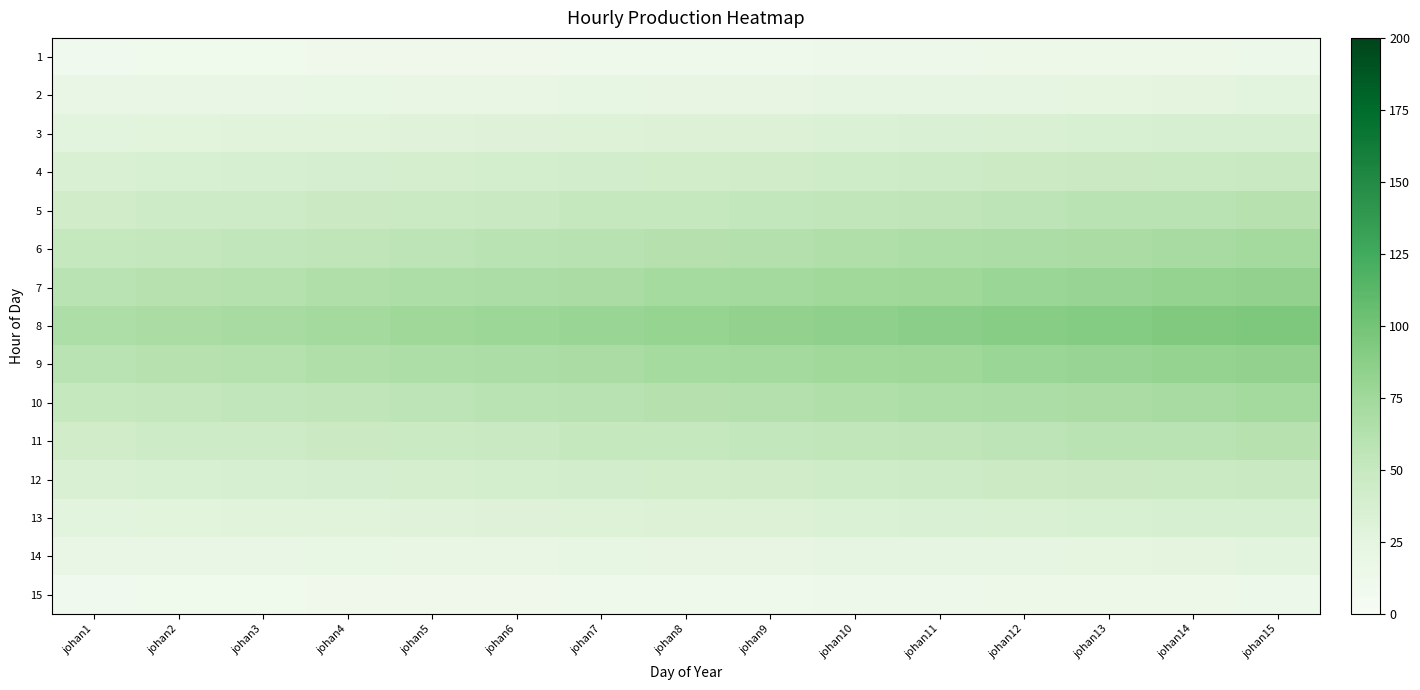

Reading left to right, list all the values displayed in this chart.

1: johan1=10.1	johan2=10.4	johan3=10.7	johan4=11.0	johan5=11.3	johan6=11.6	johan7=11.9	johan8=12.2	johan9=12.5	johan10=12.8	johan11=13.1	johan12=13.4	johan13=13.7	johan14=14.0	johan15=14.3
2: johan1=18.2	johan2=18.7	johan3=19.3	johan4=19.8	johan5=20.4	johan6=20.9	johan7=21.4	johan8=22.0	johan9=22.5	johan10=23.1	johan11=23.6	johan12=24.2	johan13=24.7	johan14=25.2	johan15=25.8
3: johan1=26.3	johan2=27.1	johan3=27.9	johan4=28.7	johan5=29.5	johan6=30.3	johan7=31.0	johan8=31.8	johan9=32.6	johan10=33.4	johan11=34.2	johan12=35.0	johan13=35.8	johan14=36.5	johan15=37.3
4: johan1=34.5	johan2=35.5	johan3=36.5	johan4=37.5	johan5=38.6	johan6=39.6	johan7=40.6	johan8=41.7	johan9=42.7	johan10=43.7	johan11=44.7	johan12=45.8	johan13=46.8	johan14=47.8	johan15=48.9
5: johan1=42.6	johan2=43.9	johan3=45.1	johan4=46.4	johan5=47.7	johan6=48.9	johan7=50.2	johan8=51.5	johan9=52.8	johan10=54.0	johan11=55.3	johan12=56.6	johan13=57.8	johan14=59.1	johan15=60.4
6: johan1=50.7	johan2=52.2	johan3=53.8	johan4=55.3	johan5=56.8	johan6=58.3	johan7=59.8	johan8=61.3	johan9=62.8	johan10=64.4	johan11=65.9	johan12=67.4	johan13=68.9	johan14=70.4	johan15=71.9
7: johan1=58.9	johan2=60.6	johan3=62.4	johan4=64.1	johan5=65.9	johan6=67.7	johan7=69.4	johan8=71.2	johan9=72.9	johan10=74.7	johan11=76.4	johan12=78.2	johan13=80.0	johan14=81.7	johan15=83.5
8: johan1=67.0	johan2=69.0	johan3=71.0	johan4=73.0	johan5=75.0	johan6=77.0	johan7=79.0	johan8=81.0	johan9=83.0	johan10=85.0	johan11=87.0	johan12=89.0	johan13=91.0	johan14=93.0	johan15=95.0
9: johan1=58.9	johan2=60.6	johan3=62.4	johan4=64.1	johan5=65.9	johan6=67.7	johan7=69.4	johan8=71.2	johan9=72.9	johan10=74.7	johan11=76.4	johan12=78.2	johan13=80.0	johan14=81.7	johan15=83.5
10: johan1=50.7	johan2=52.2	johan3=53.8	johan4=55.3	johan5=56.8	johan6=58.3	johan7=59.8	johan8=61.3	johan9=62.8	johan10=64.4	johan11=65.9	johan12=67.4	johan13=68.9	johan14=70.4	johan15=71.9
11: johan1=42.6	johan2=43.9	johan3=45.1	johan4=46.4	johan5=47.7	johan6=48.9	johan7=50.2	johan8=51.5	johan9=52.8	johan10=54.0	johan11=55.3	johan12=56.6	johan13=57.8	johan14=59.1	johan15=60.4
12: johan1=34.5	johan2=35.5	johan3=36.5	johan4=37.5	johan5=38.6	johan6=39.6	johan7=40.6	johan8=41.7	johan9=42.7	johan10=43.7	johan11=44.7	johan12=45.8	johan13=46.8	johan14=47.8	johan15=48.9
13: johan1=26.3	johan2=27.1	johan3=27.9	johan4=28.7	johan5=29.5	johan6=30.3	johan7=31.0	johan8=31.8	johan9=32.6	johan10=33.4	johan11=34.2	johan12=35.0	johan13=35.8	johan14=36.5	johan15=37.3
14: johan1=18.2	johan2=18.7	johan3=19.3	johan4=19.8	johan5=20.4	johan6=20.9	johan7=21.4	johan8=22.0	johan9=22.5	johan10=23.1	johan11=23.6	johan12=24.2	johan13=24.7	johan14=25.2	johan15=25.8
15: johan1=10.1	johan2=10.4	johan3=10.7	johan4=11.0	johan5=11.3	johan6=11.6	johan7=11.9	johan8=12.2	johan9=12.5	johan10=12.8	johan11=13.1	johan12=13.4	johan13=13.7	johan14=14.0	johan15=14.3